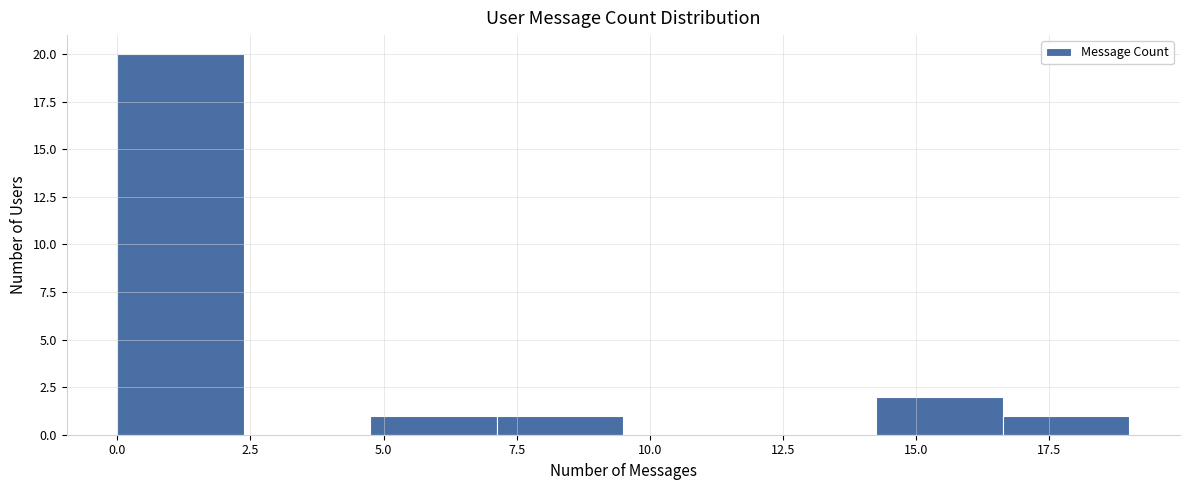

What is the height of the bar covering 7.0 to 9.5 on the x-axis? Neither the bar edges nor the heights are printed on the chart, so give them approximately, as read against the axes.

1